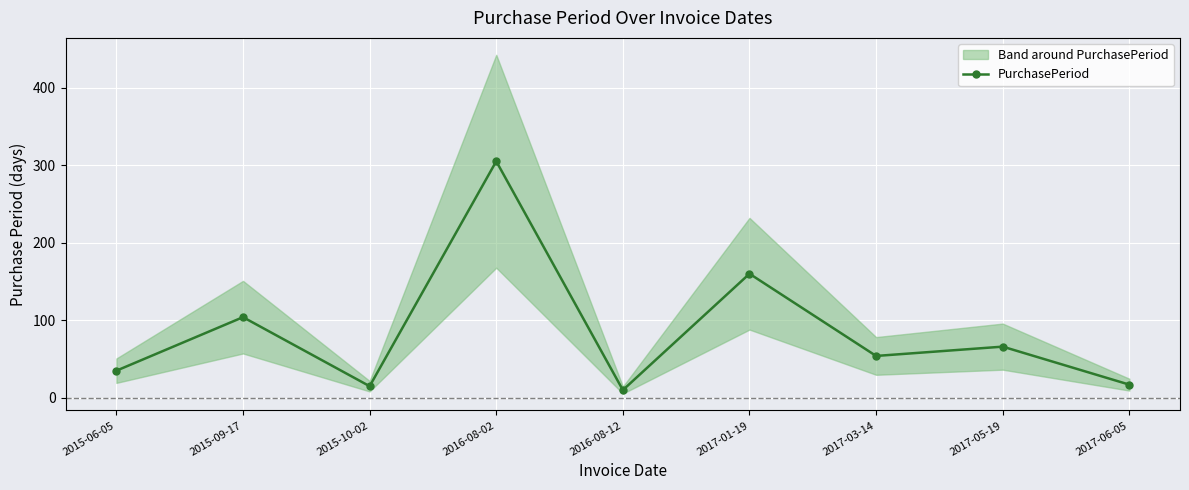

What is the label of the 9th point from the left?

2017-06-05